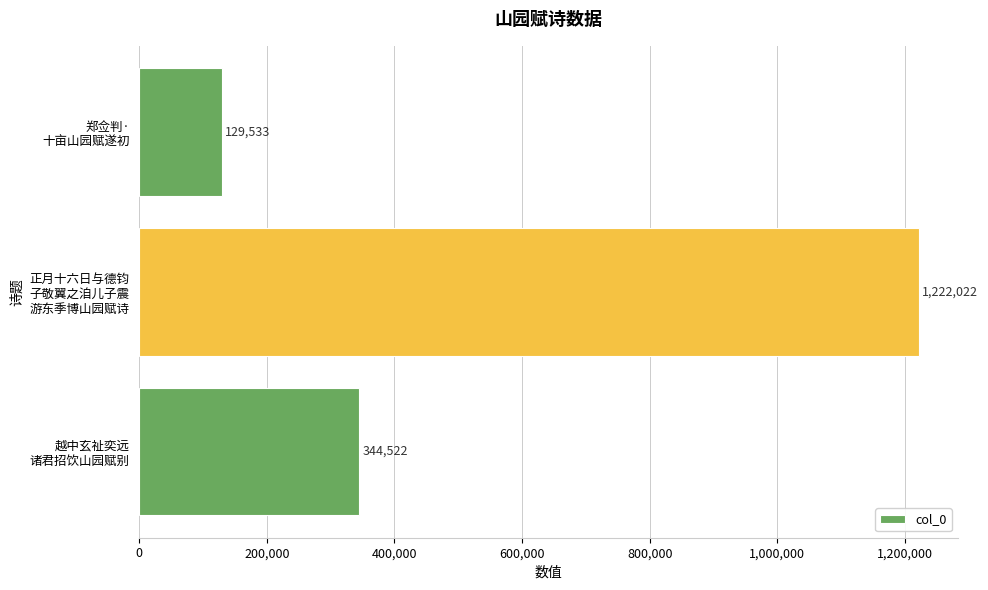

Reading bottom to top, what are all the values shown in this chart?

344522	1222022	129533